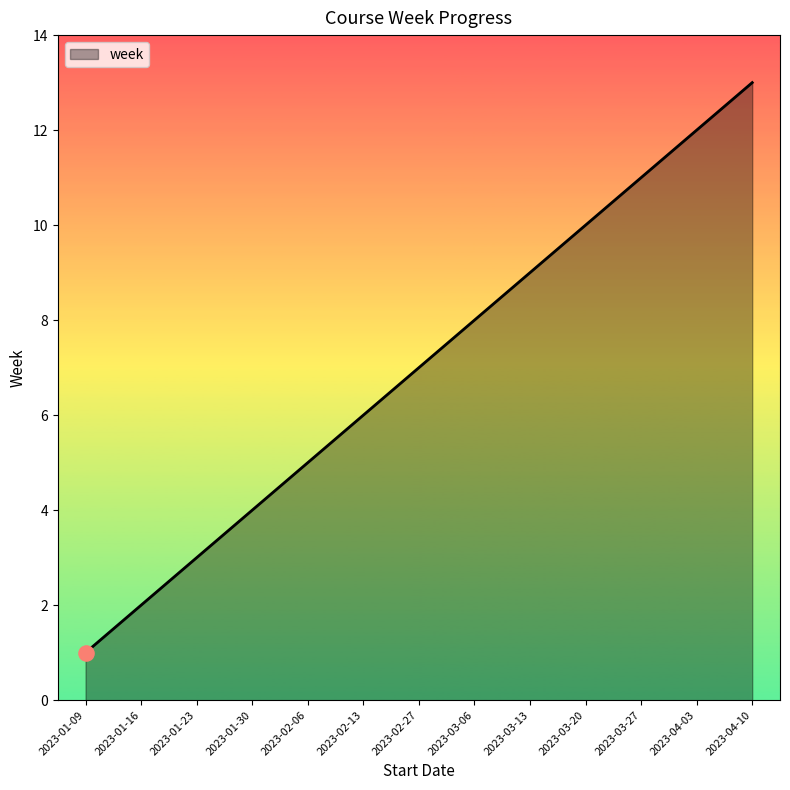

Between 2023-01-09 and 2023-02-27, which is larger?

2023-02-27